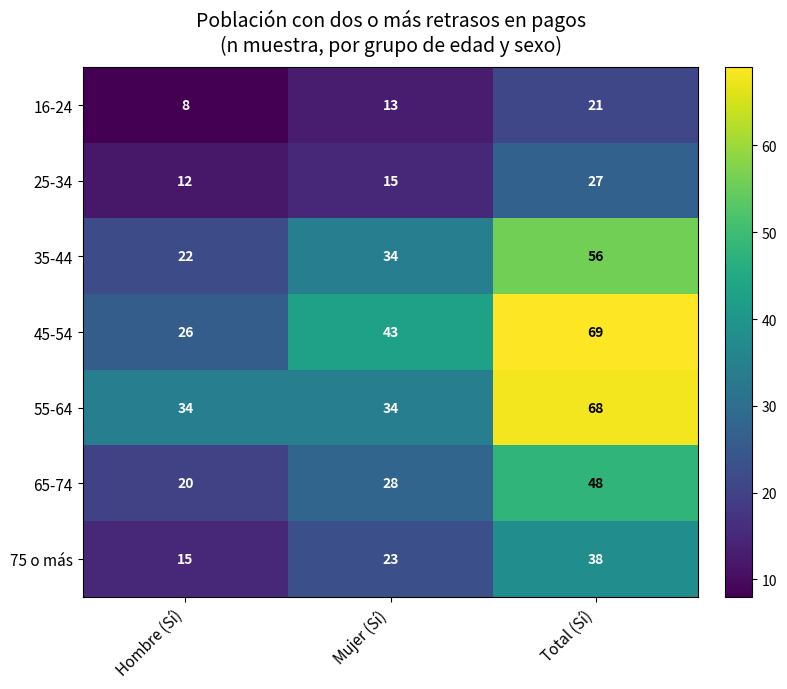

How many categories are shown in the chart?

3